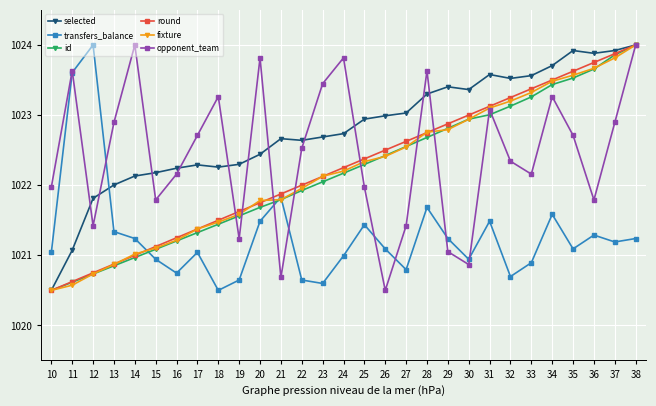

What is the average value of the id series?

1022.2